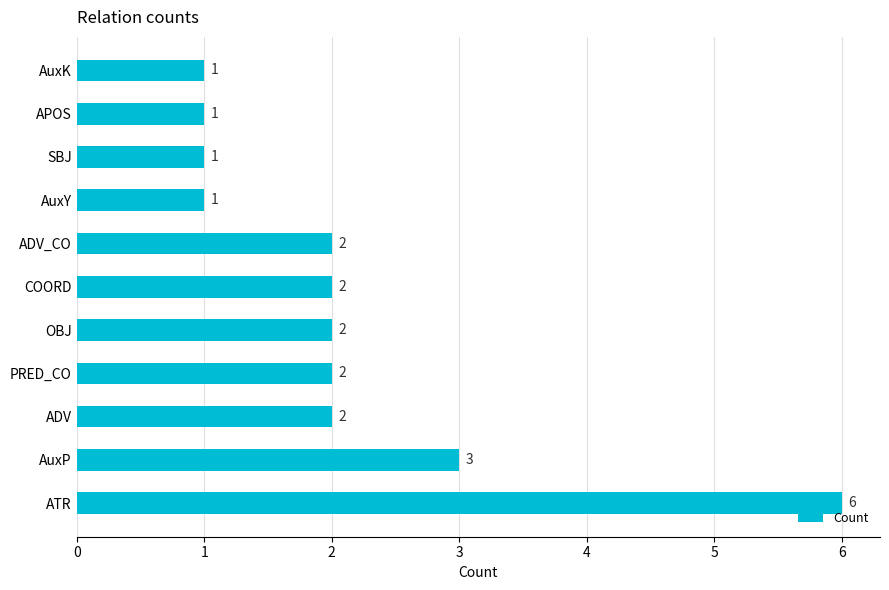

Where is the data nearest to the value 3?

AuxP